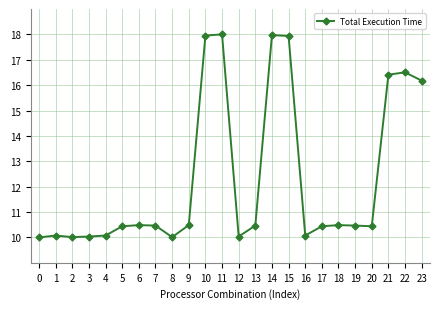

Between 9 and 12, which is larger?

9